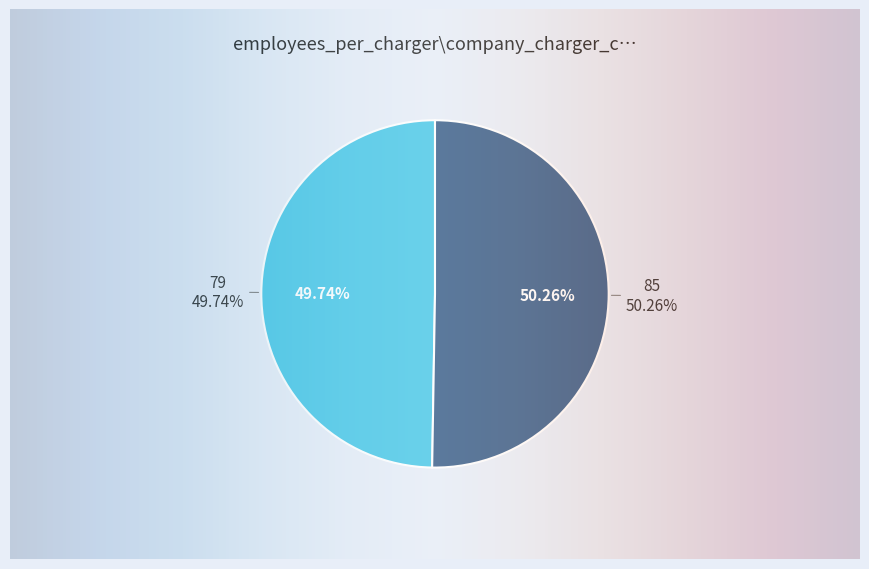

True or false: 85 accounts for 50% of the total.

True